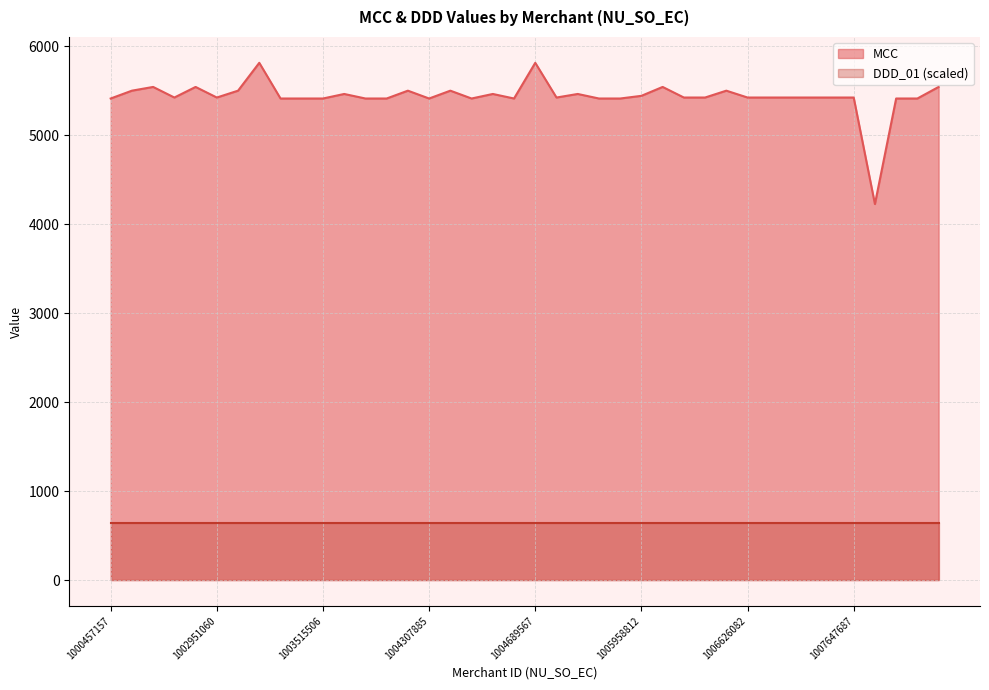

What is the ratio of the value at 1007647687 to the value at 1004636730?

1.0